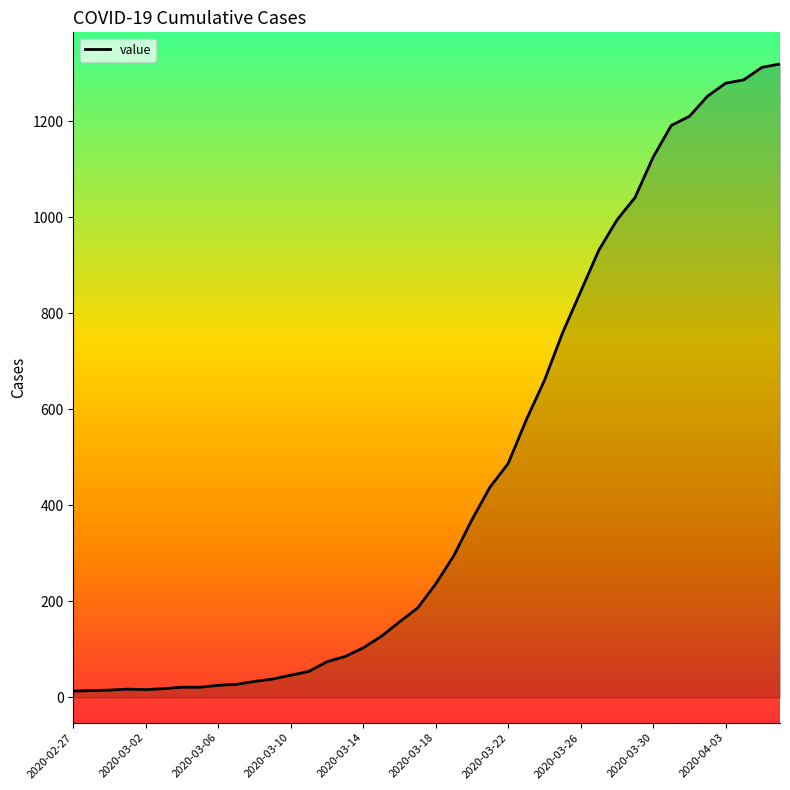

What is the greatest value displayed?

1319